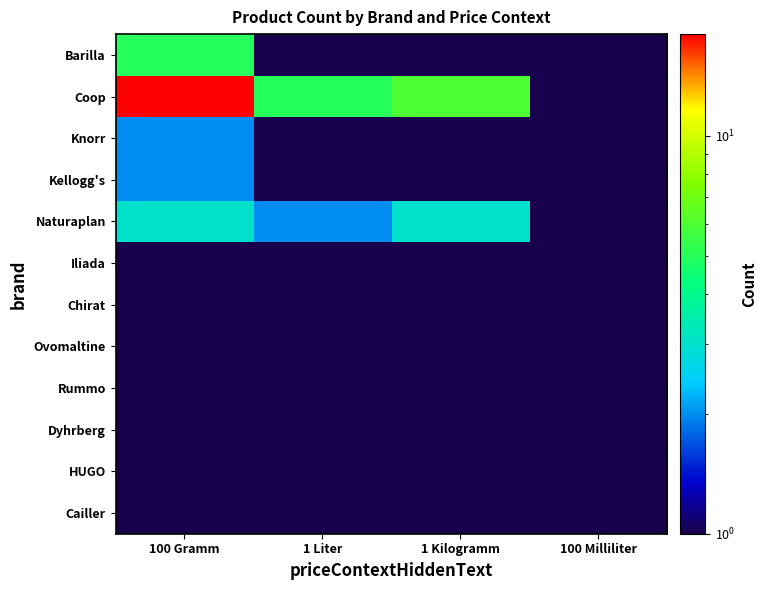

Between 100 Gramm and 1 Liter, which is larger?

100 Gramm